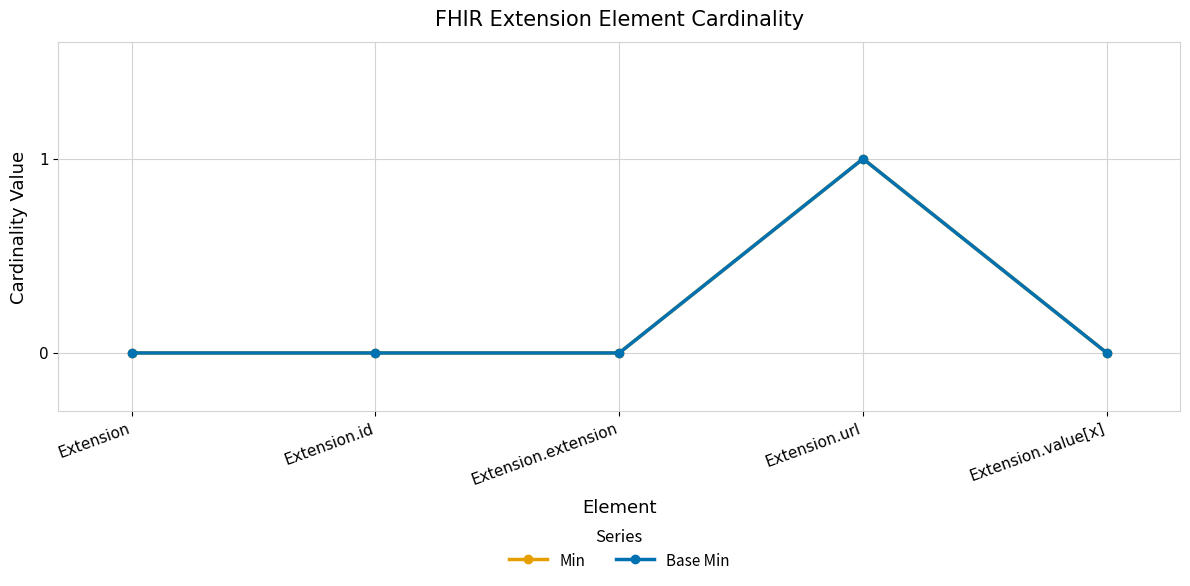

At how many categories does at least one series exceed 0?

1